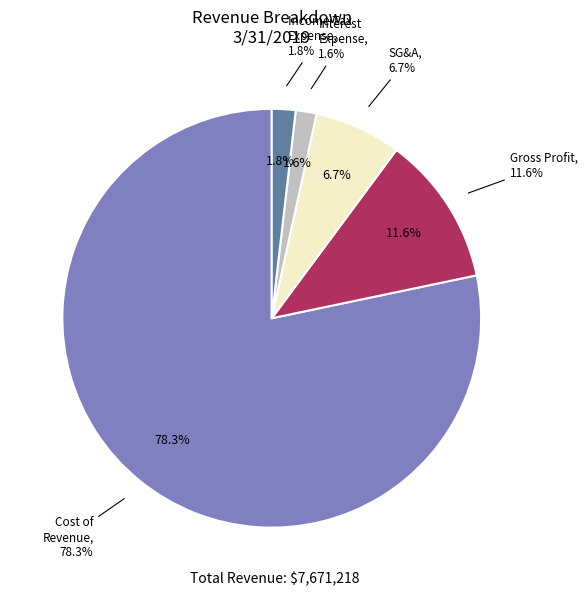

Approximately how many times larger is the value at Cost of Revenue compared to Selling General and Administrative?

11.7